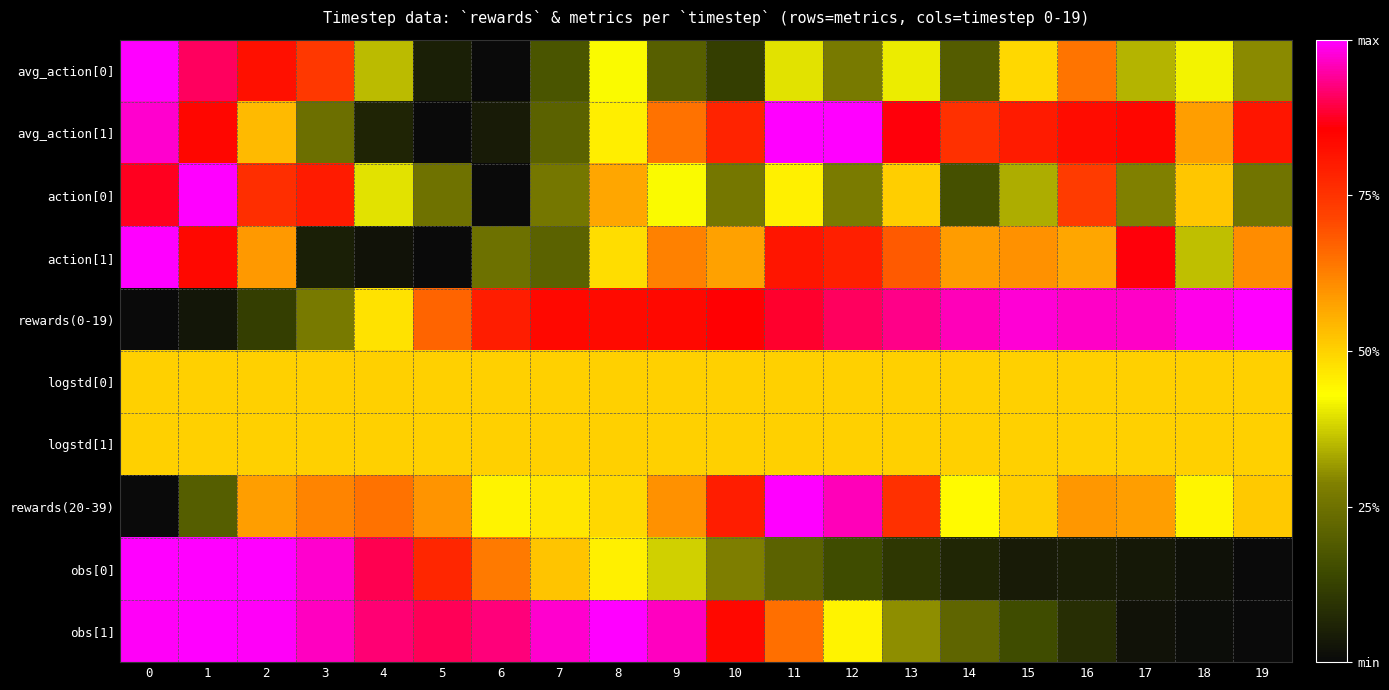

Reading left to right, transcribe all the data shown in this chart.

avg_action[0]: 0=1.0	1=0.9	2=0.8	3=0.7	4=0.4	5=0.0	6=0.0	7=0.2	8=0.4	9=0.2	10=0.1	11=0.4	12=0.3	13=0.4	14=0.2	15=0.5	16=0.6	17=0.3	18=0.4	19=0.3
avg_action[1]: 0=1.0	1=0.8	2=0.5	3=0.2	4=0.1	5=0.0	6=0.0	7=0.2	8=0.5	9=0.6	10=0.8	11=1.0	12=1.0	13=0.9	14=0.8	15=0.8	16=0.8	17=0.8	18=0.6	19=0.8
action[0]: 0=0.9	1=1.0	2=0.8	3=0.8	4=0.4	5=0.3	6=0.0	7=0.3	8=0.6	9=0.4	10=0.3	11=0.5	12=0.3	13=0.5	14=0.2	15=0.3	16=0.7	17=0.3	18=0.5	19=0.3
action[1]: 0=1.0	1=0.8	2=0.6	3=0.1	4=0.0	5=0.0	6=0.2	7=0.2	8=0.5	9=0.6	10=0.6	11=0.8	12=0.8	13=0.7	14=0.6	15=0.6	16=0.6	17=0.9	18=0.4	19=0.6
rewards(0-19): 0=0.0	1=0.0	2=0.1	3=0.3	4=0.5	5=0.7	6=0.8	7=0.8	8=0.8	9=0.8	10=0.9	11=0.9	12=0.9	13=0.9	14=1.0	15=1.0	16=1.0	17=1.0	18=1.0	19=1.0
logstd[0]: 0=0.5	1=0.5	2=0.5	3=0.5	4=0.5	5=0.5	6=0.5	7=0.5	8=0.5	9=0.5	10=0.5	11=0.5	12=0.5	13=0.5	14=0.5	15=0.5	16=0.5	17=0.5	18=0.5	19=0.5
logstd[1]: 0=0.5	1=0.5	2=0.5	3=0.5	4=0.5	5=0.5	6=0.5	7=0.5	8=0.5	9=0.5	10=0.5	11=0.5	12=0.5	13=0.5	14=0.5	15=0.5	16=0.5	17=0.5	18=0.5	19=0.5
rewards(20-39): 0=0.0	1=0.2	2=0.6	3=0.6	4=0.6	5=0.6	6=0.4	7=0.5	8=0.5	9=0.6	10=0.8	11=1.0	12=1.0	13=0.8	14=0.4	15=0.5	16=0.6	17=0.6	18=0.4	19=0.5
obs[0]: 0=1.0	1=1.0	2=1.0	3=1.0	4=0.9	5=0.8	6=0.6	7=0.5	8=0.5	9=0.4	10=0.3	11=0.2	12=0.1	13=0.1	14=0.1	15=0.0	16=0.0	17=0.0	18=0.0	19=0.0
obs[1]: 0=1.0	1=1.0	2=1.0	3=1.0	4=0.9	5=0.9	6=0.9	7=1.0	8=1.0	9=1.0	10=0.8	11=0.7	12=0.4	13=0.3	14=0.2	15=0.1	16=0.1	17=0.0	18=0.0	19=0.0